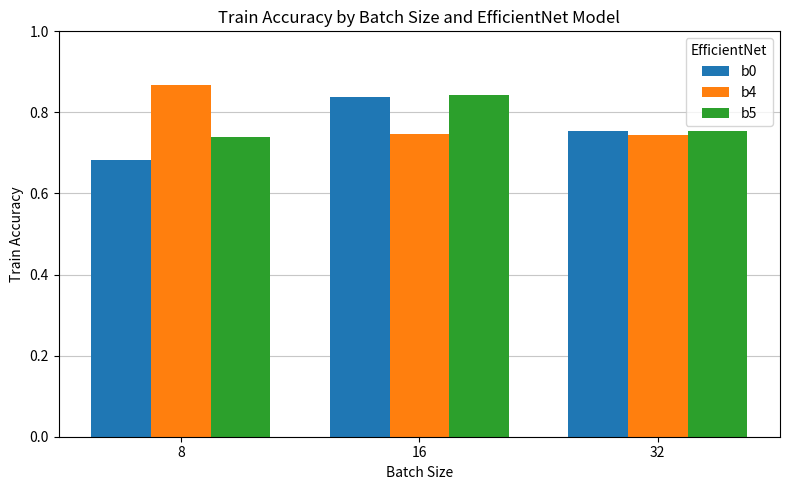

What is the spread (max minus min) of values at 16?

0.1